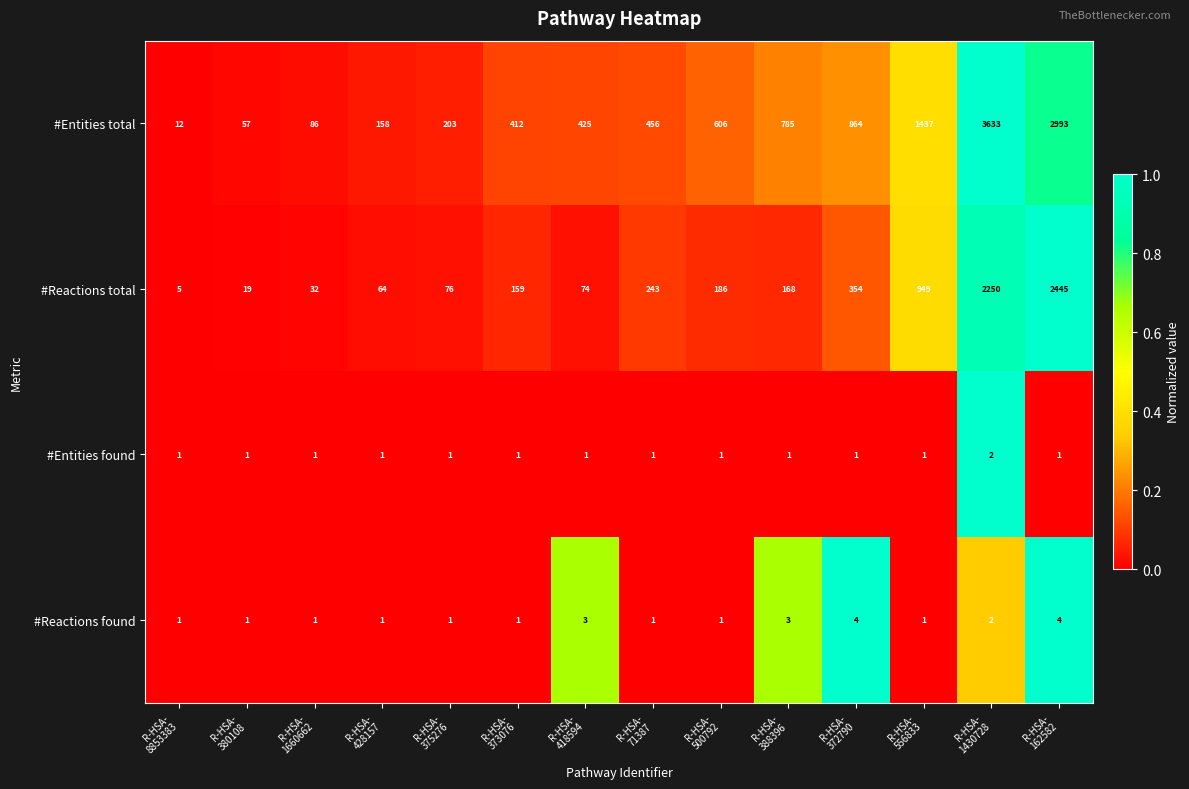

What is the maximum value shown in the chart?

3633